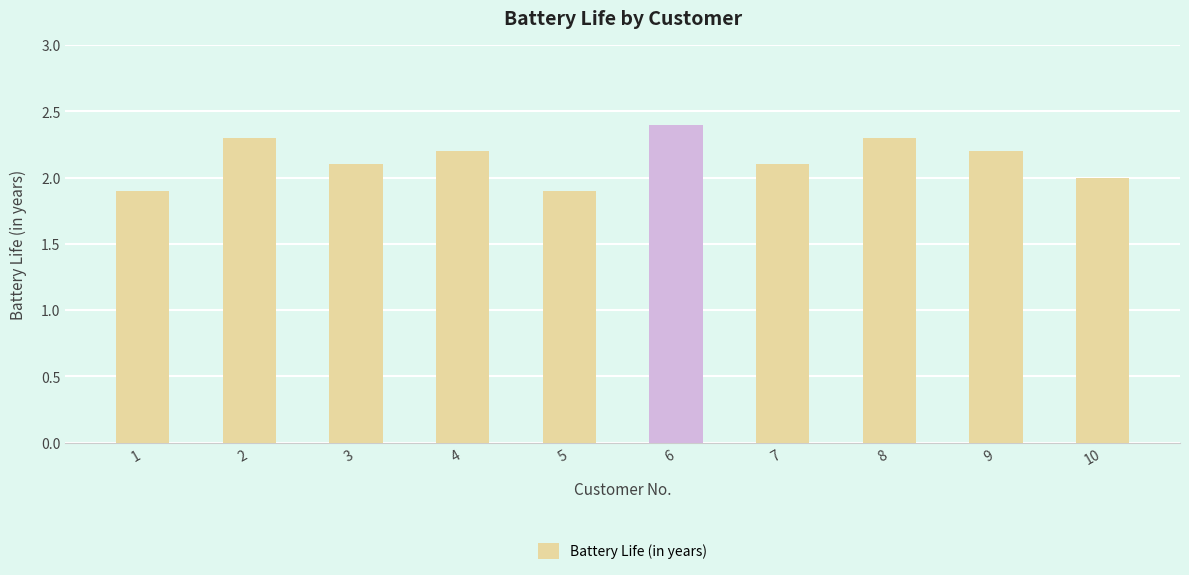

Between 6 and 10, which is larger?

6